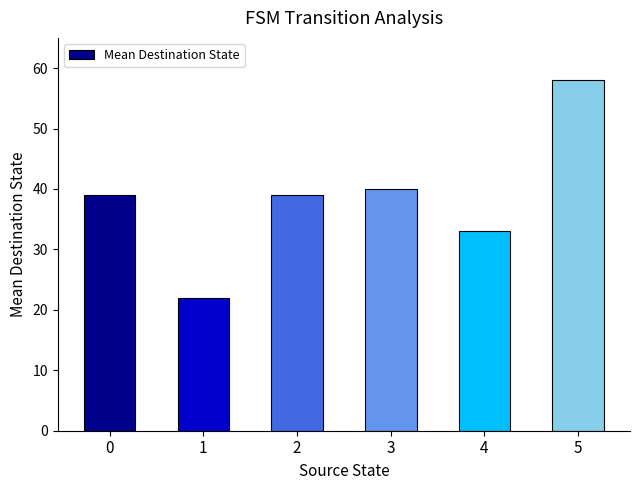

Which category has the highest value across all series?

5